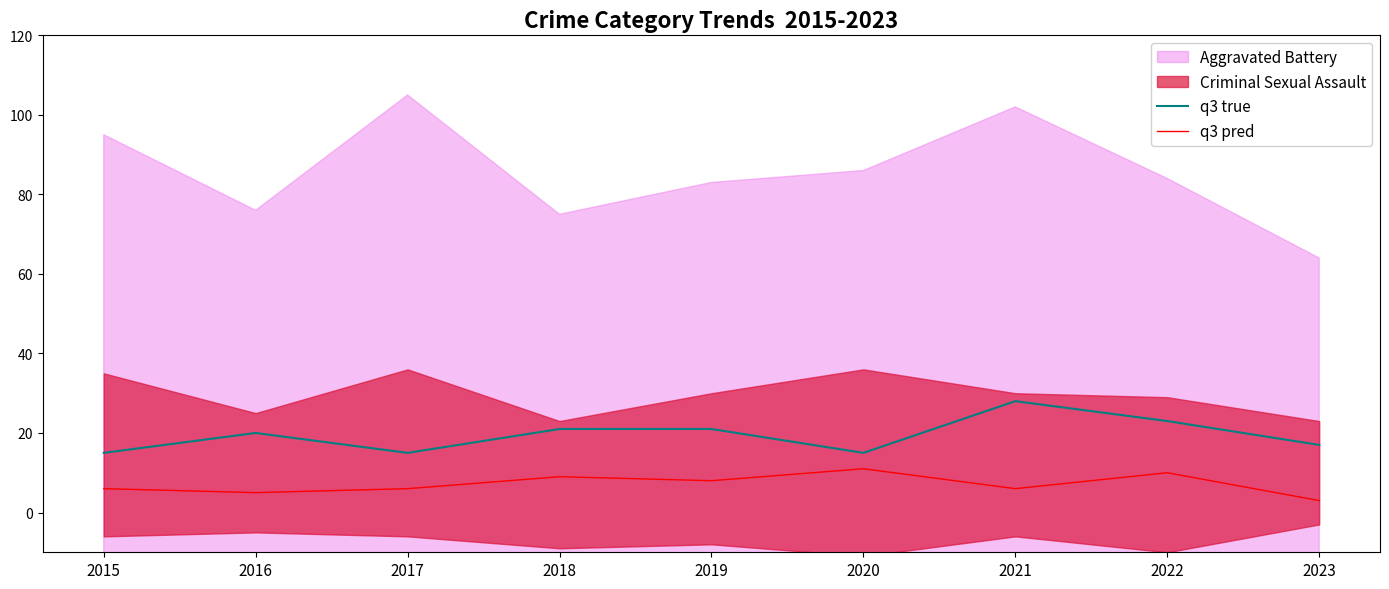

Is it true that q3 pred equals 5 at 2016?

True